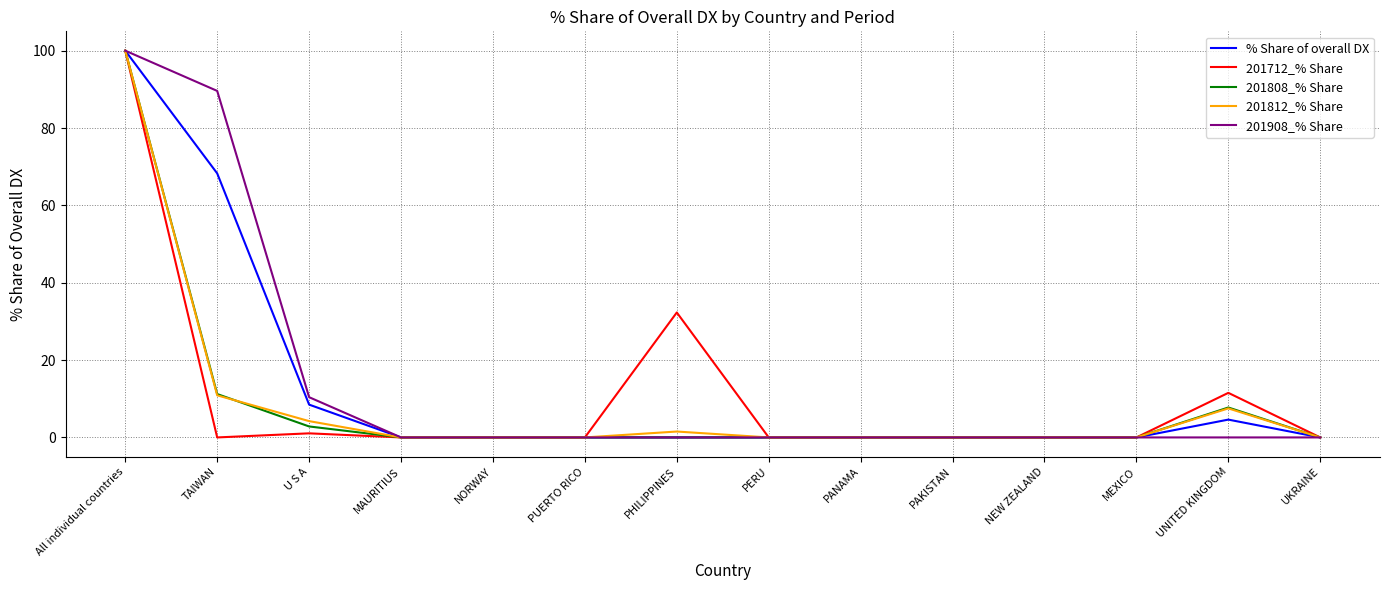

The % Share of overall DX series shows 44.3 at TAIWAN. True or false?

False